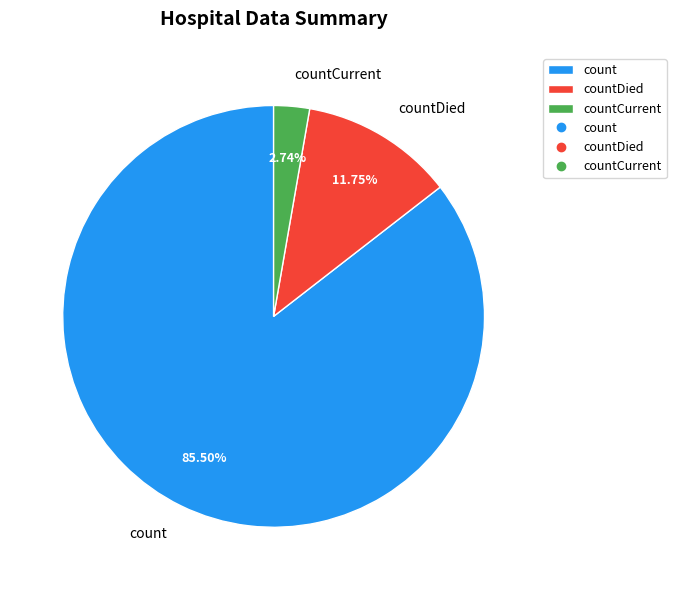

Which category has the smallest portion of the pie?

countCurrent